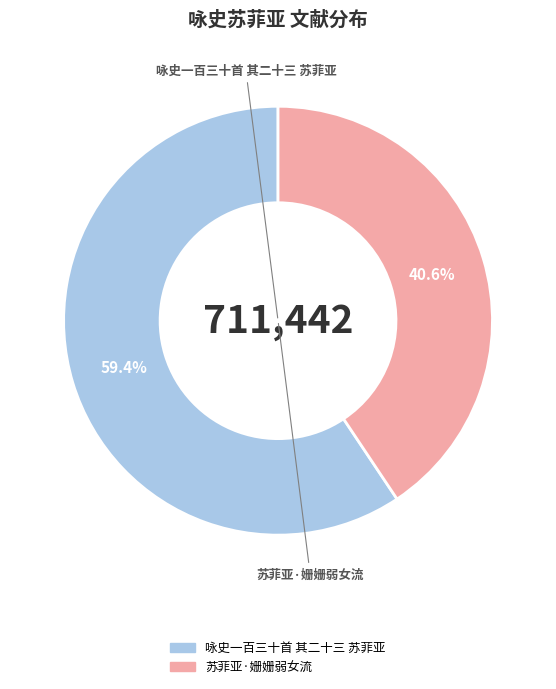

To the nearest percent, what is the difference between the 咏史一百三十首 其二十三 苏菲亚 and 苏菲亚·姗姗弱女流 slice percentages?

19%